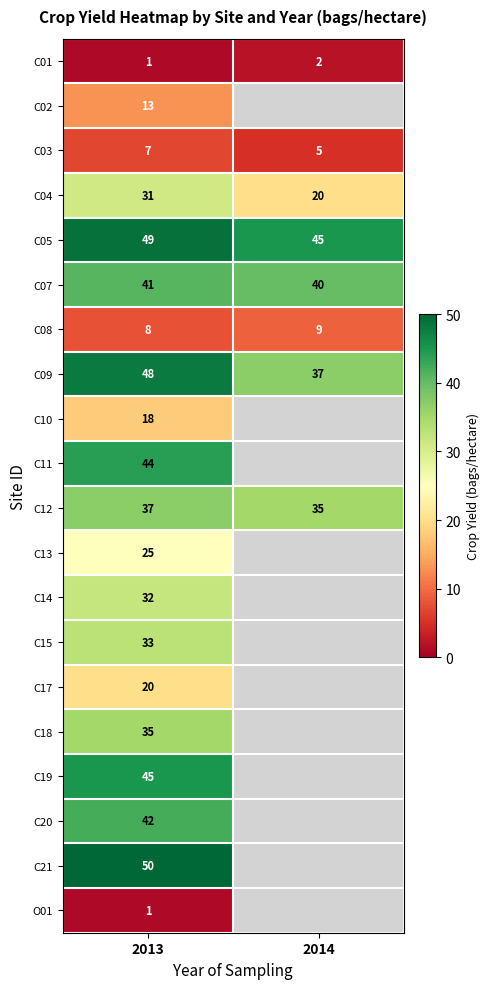

Rank the categories by C04 value from lowest to highest.

2014, 2013